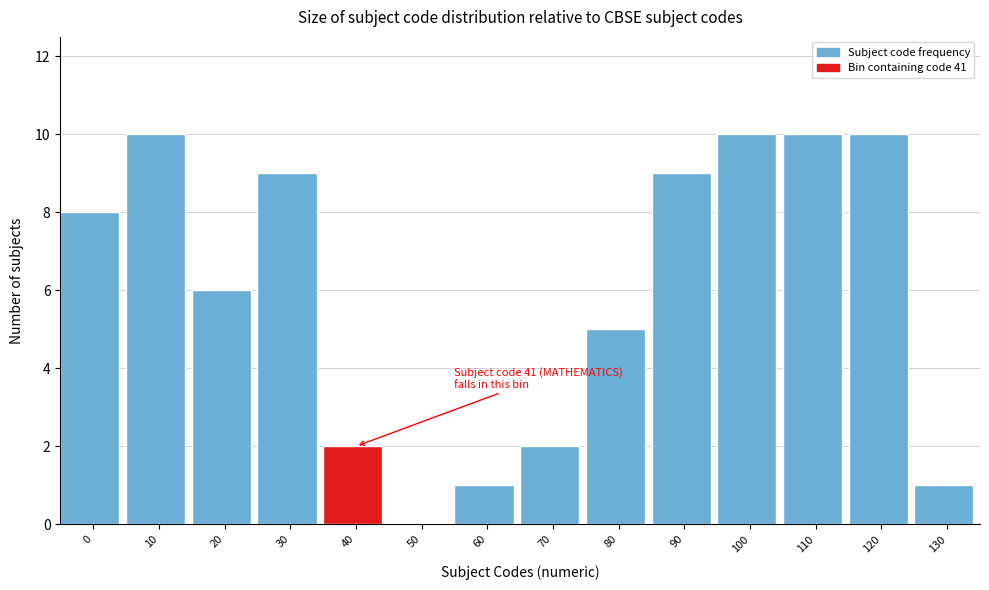

Reading left to right, transcribe all the data shown in this chart.

0=8	10=10	20=6	30=9	40=2	50=0	60=1	70=2	80=5	90=9	100=10	110=10	120=10	130=1